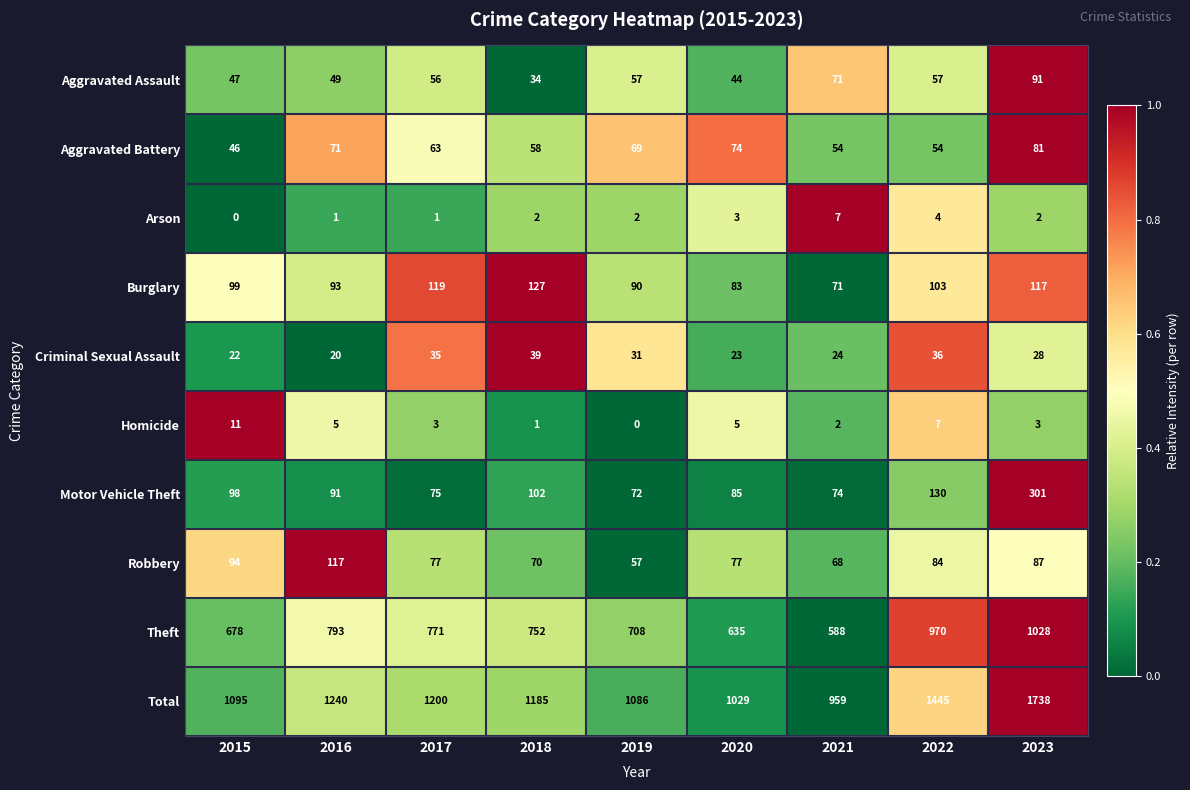

What is the difference between the Robbery values at 2020 and 2016?

40